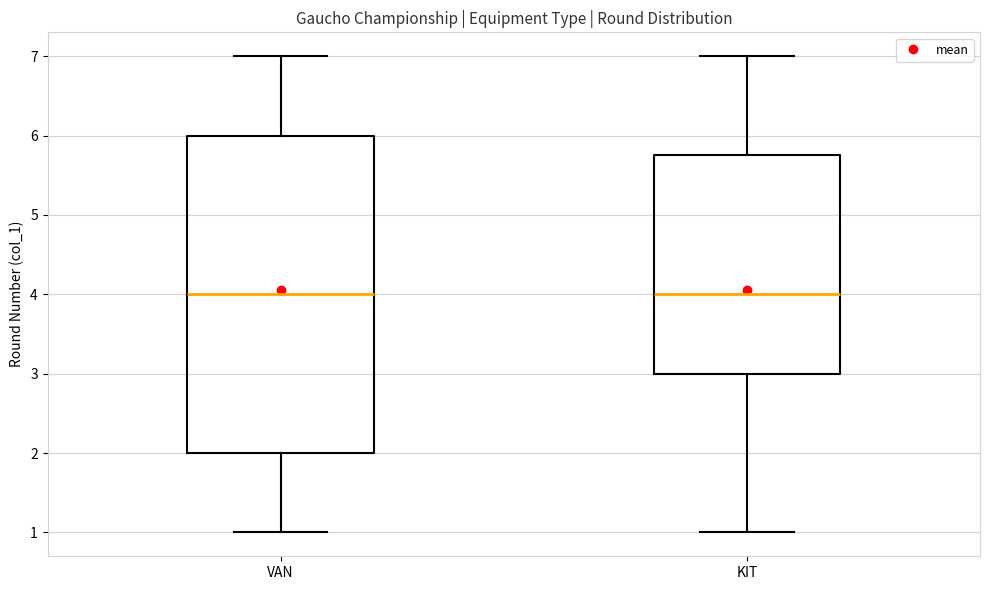

Which box is the tallest, from its lower edge to its upper edge?

VAN